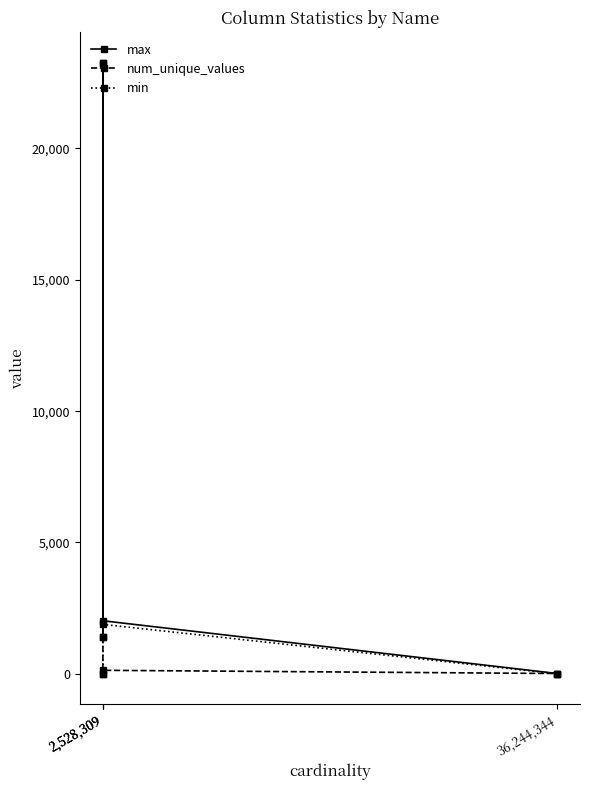

Reading right to left, extract all data points from this chart.

max: 36,244,344=11	2,528,309=2019	2,528,309=23259	2,528,309=1407
num_unique_values: 36,244,344=11	2,528,309=133	2,528,309=23259	2,528,309=1407
min: 36,244,344=1	2,528,309=1880	2,528,309=1	2,528,309=1